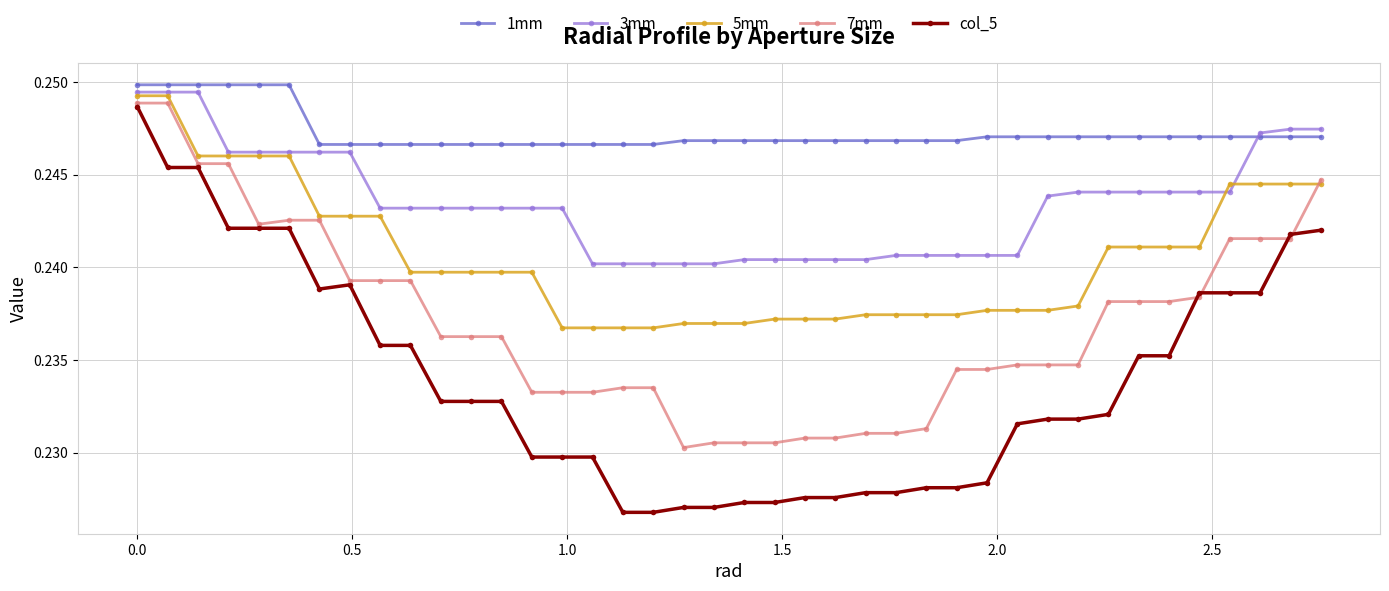

How many 5mm values are between 0 and 1?

40